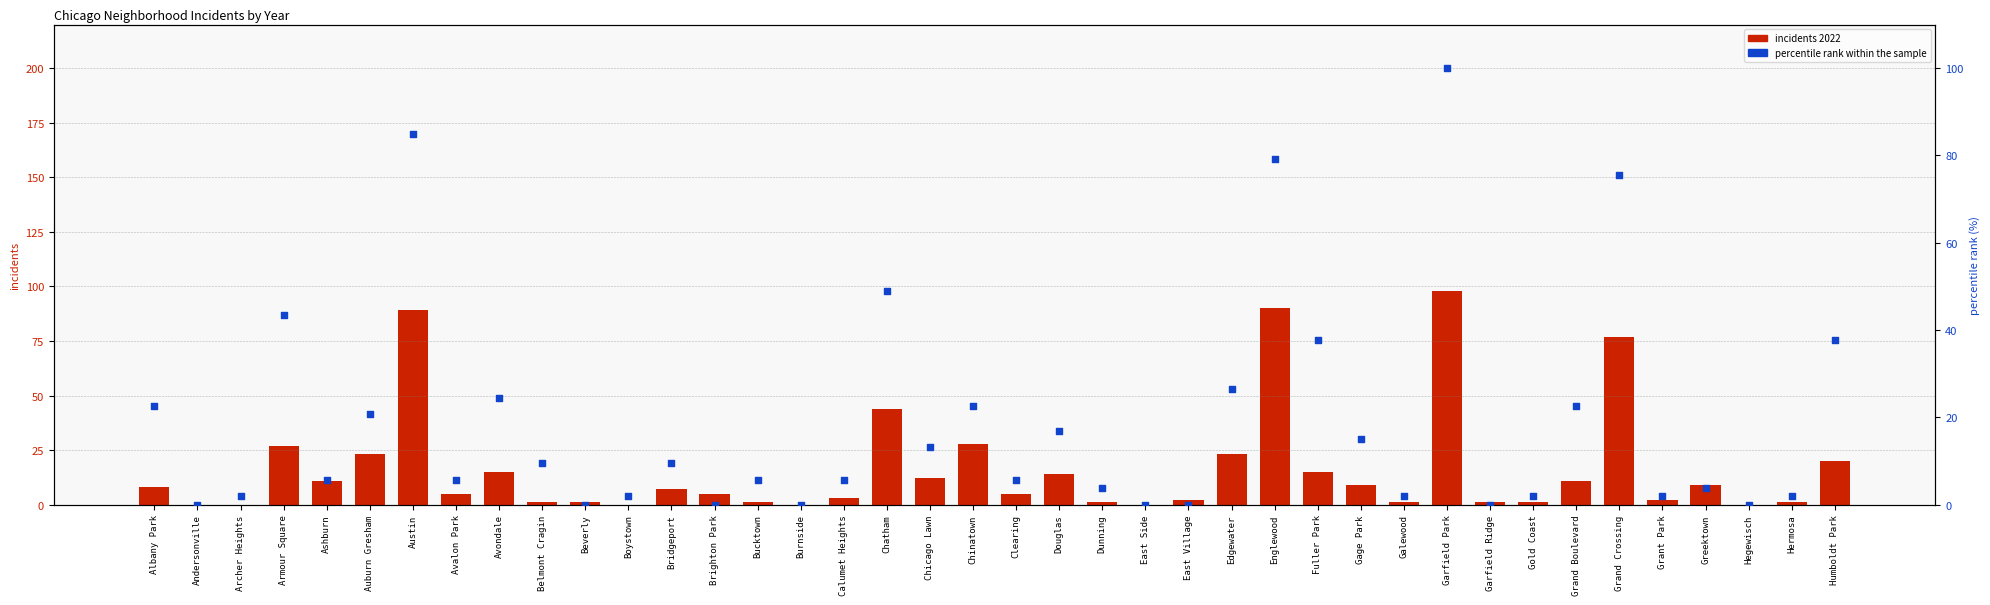

At how many categories does at least one series exceed 96?

1